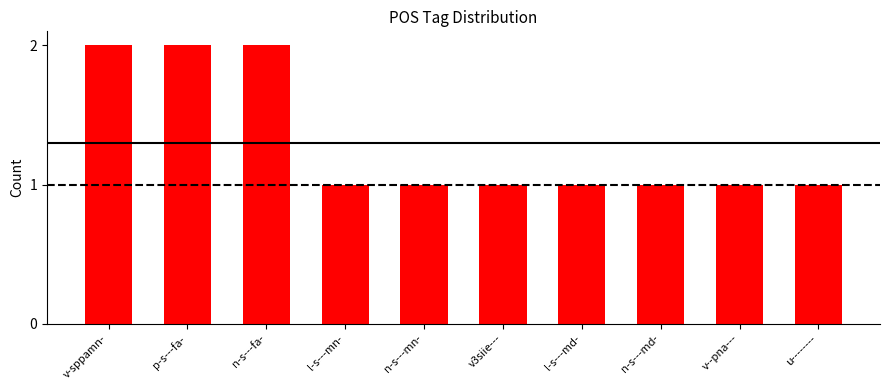

What is the difference between the second highest and minimum values?

1